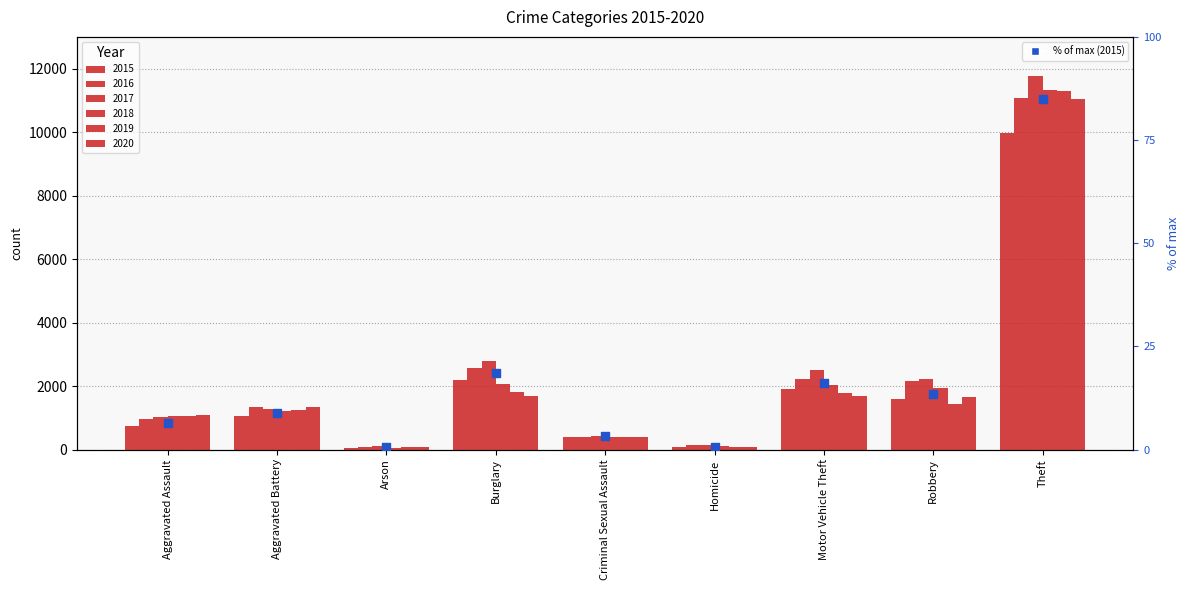

Which has a higher value, Criminal Sexual Assault or Aggravated Battery?

Aggravated Battery